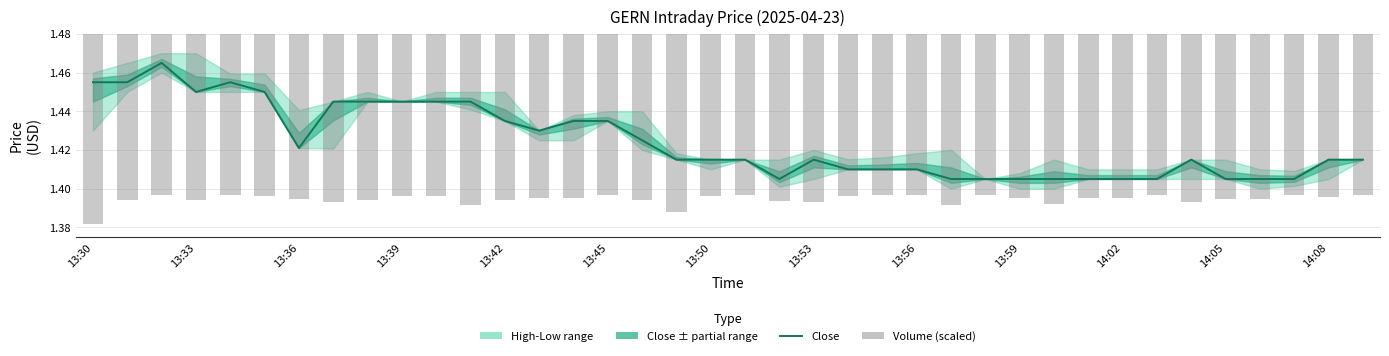

Between 27 and 28, which is larger?

27